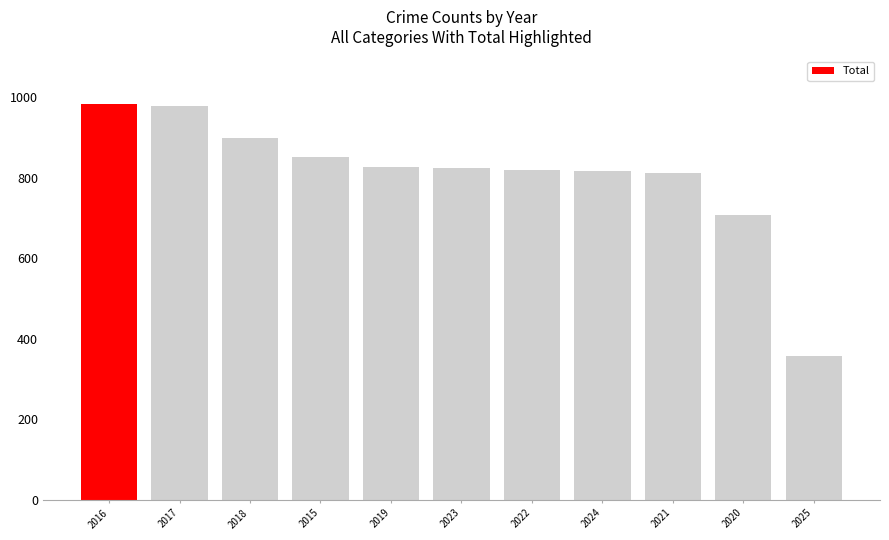

What is the smallest value displayed?

357